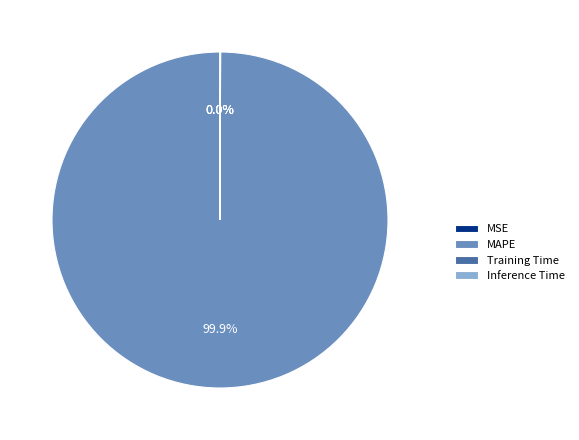

Does MAPE represent more than half of the total?

Yes